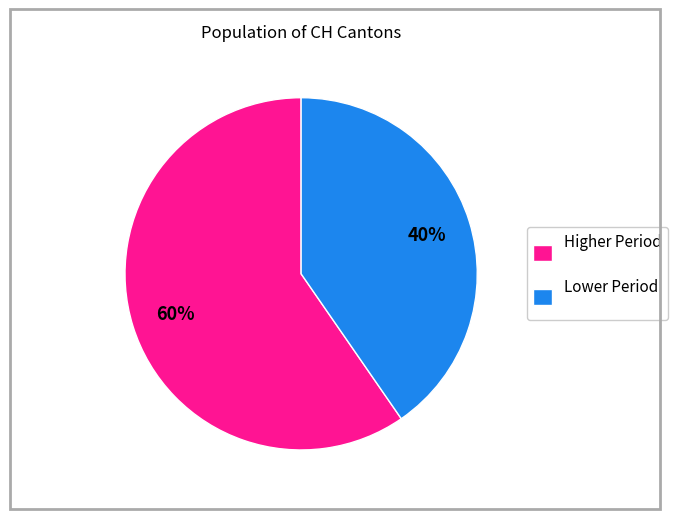

Is it true that Lower Period is 40% of the pie?

True